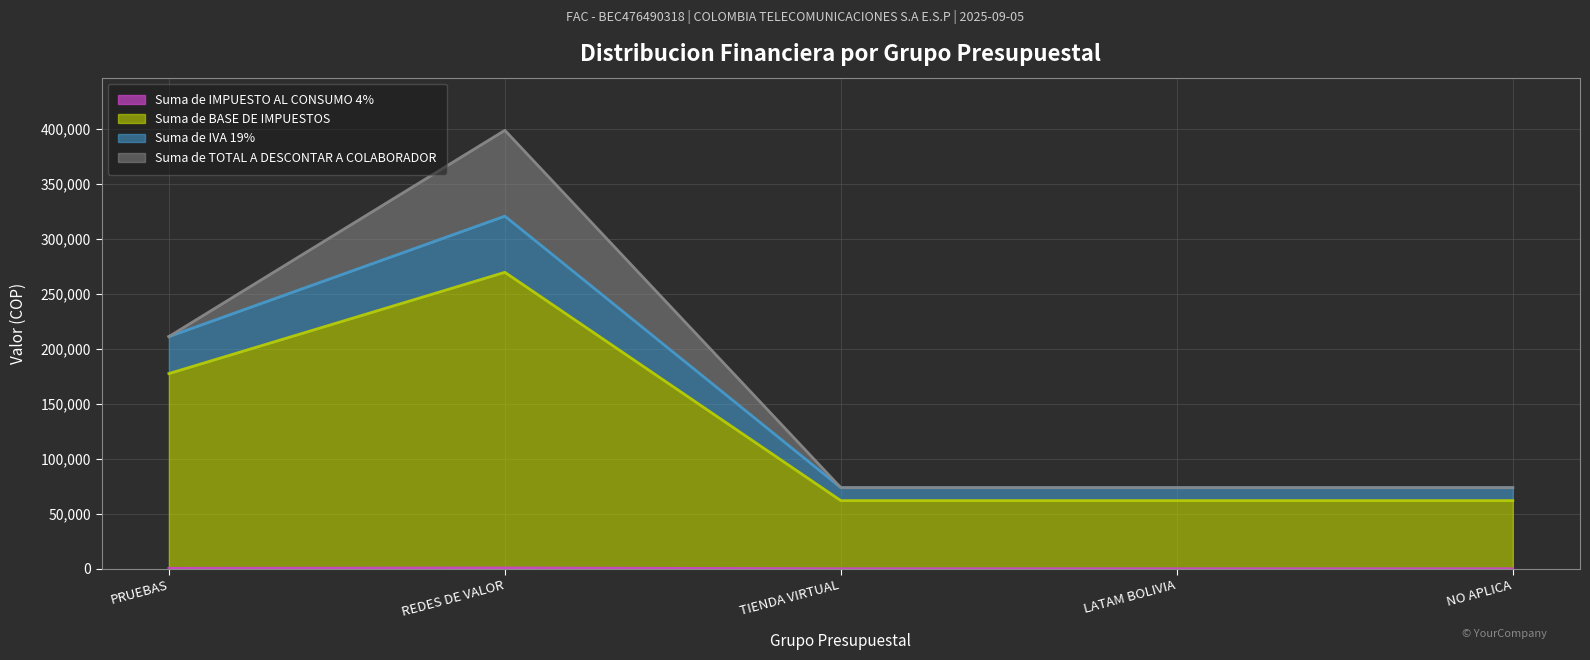

At which category is the sum across all series the highest?

REDES DE VALOR